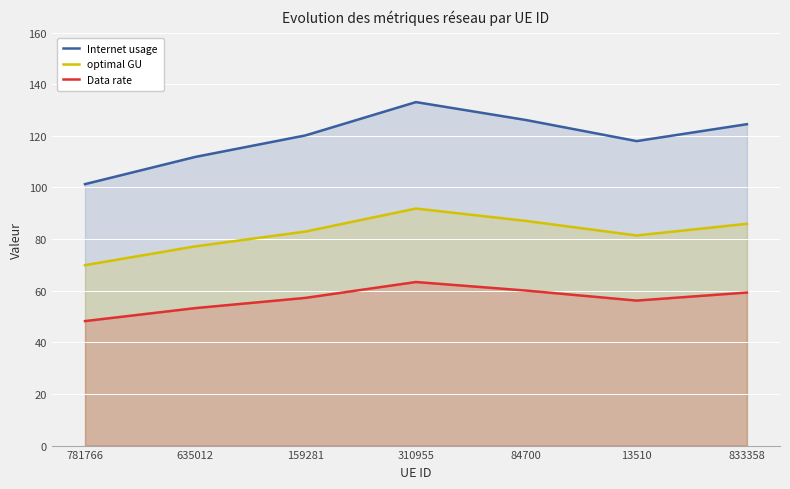

Is it true that Data rate equals 16.8 at 781766?

False